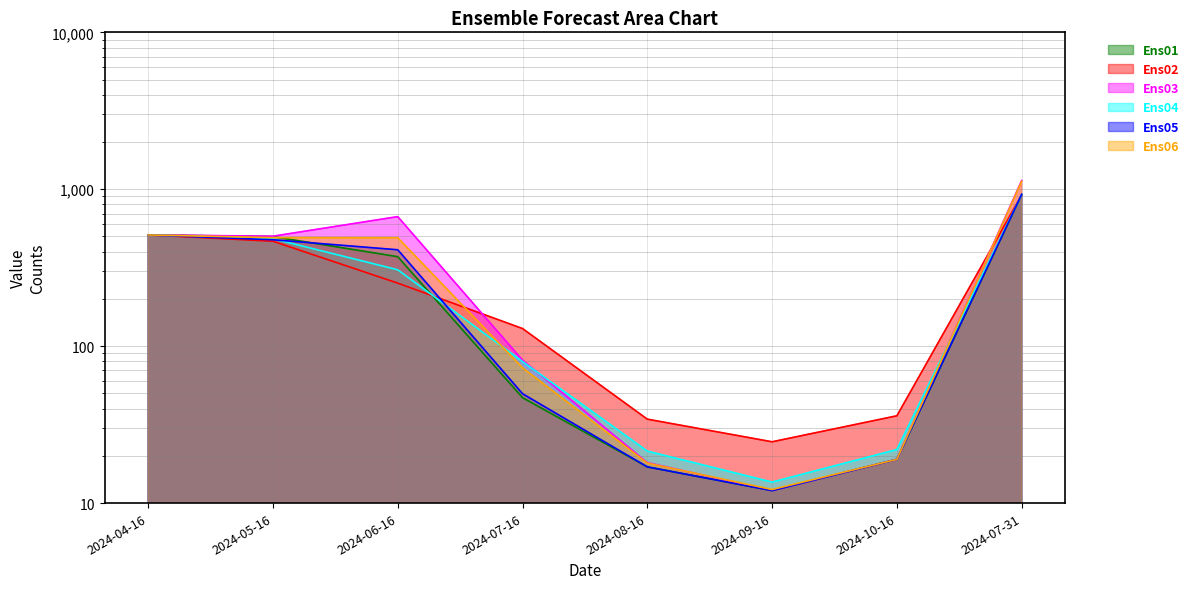

How many values in the Ens02 series exceed 252?

4